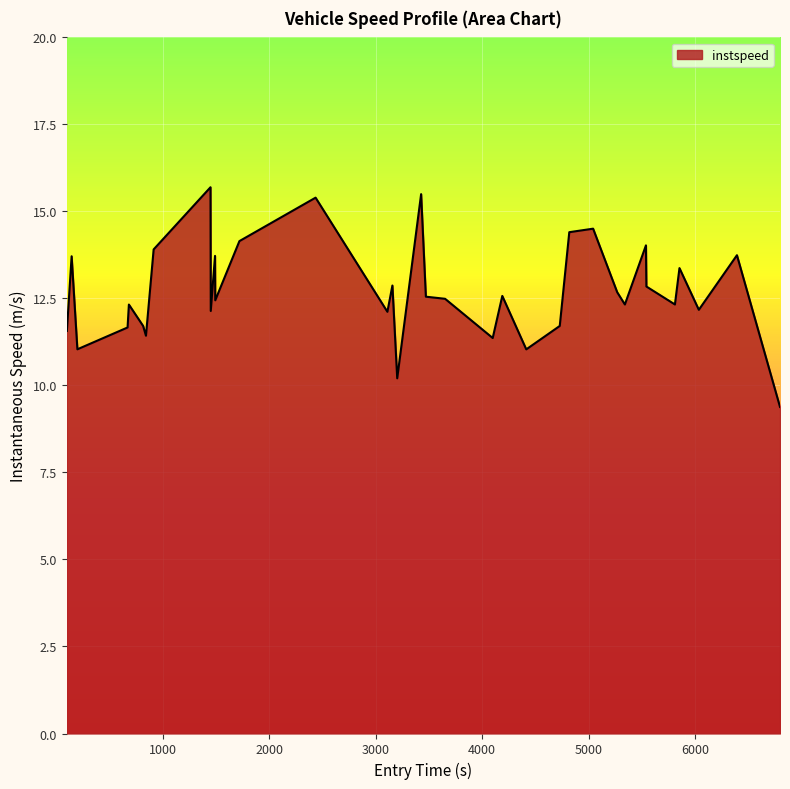

What is the difference between the maximum and minimum values?

6.3